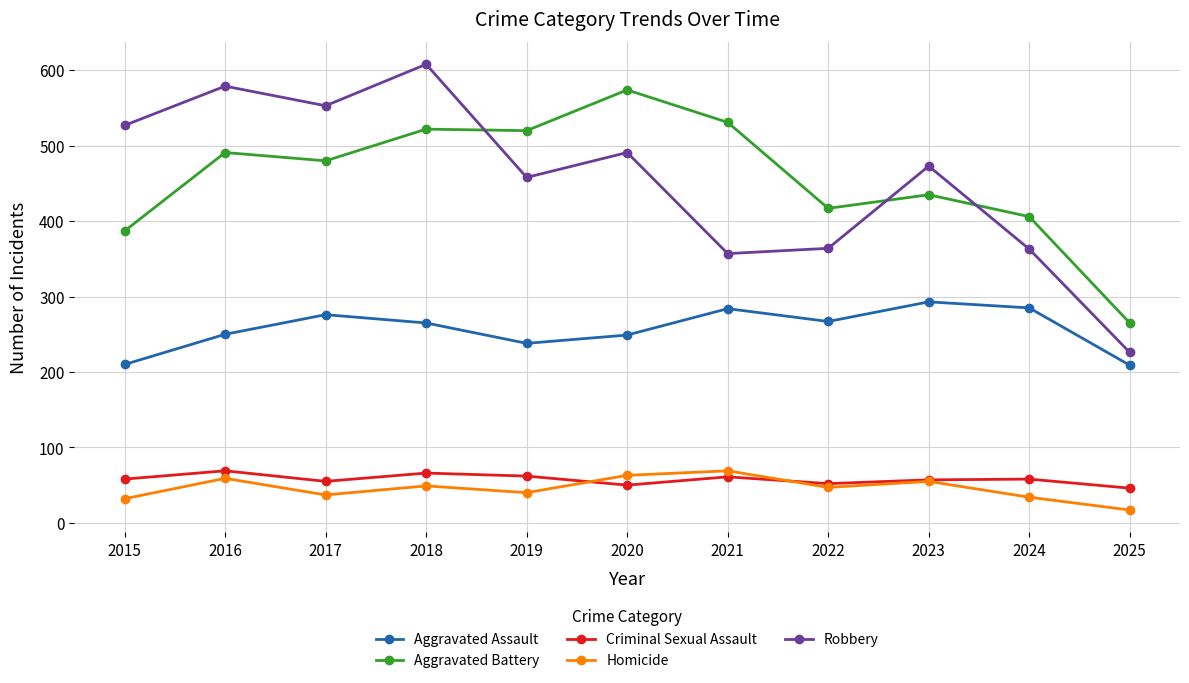

What is the difference between the highest and lowest values at 2020?

524